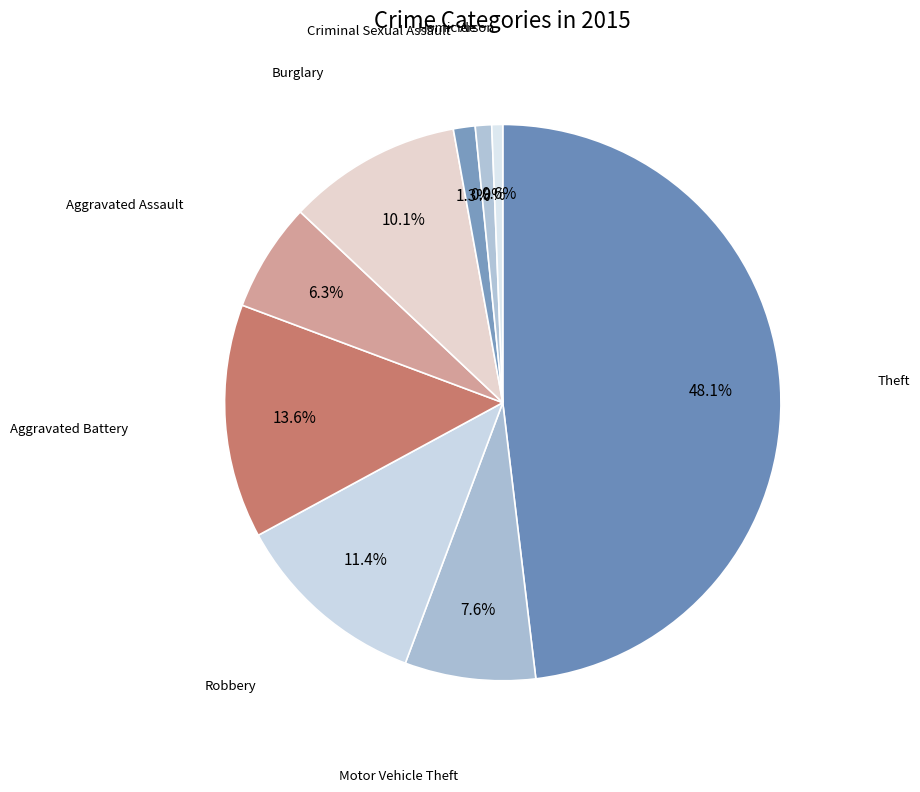

Which slice is the smallest?

Arson